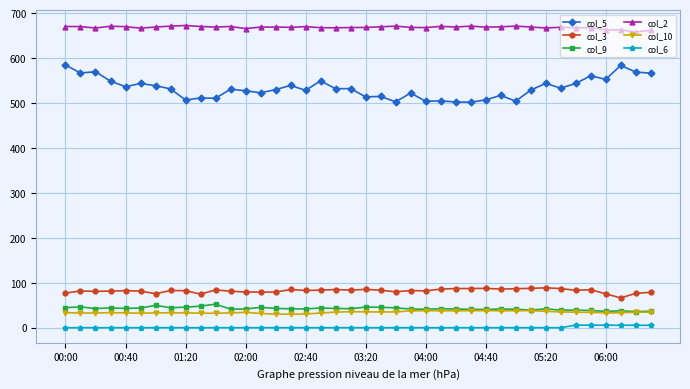

Which series has the largest total across all categories?

col_2